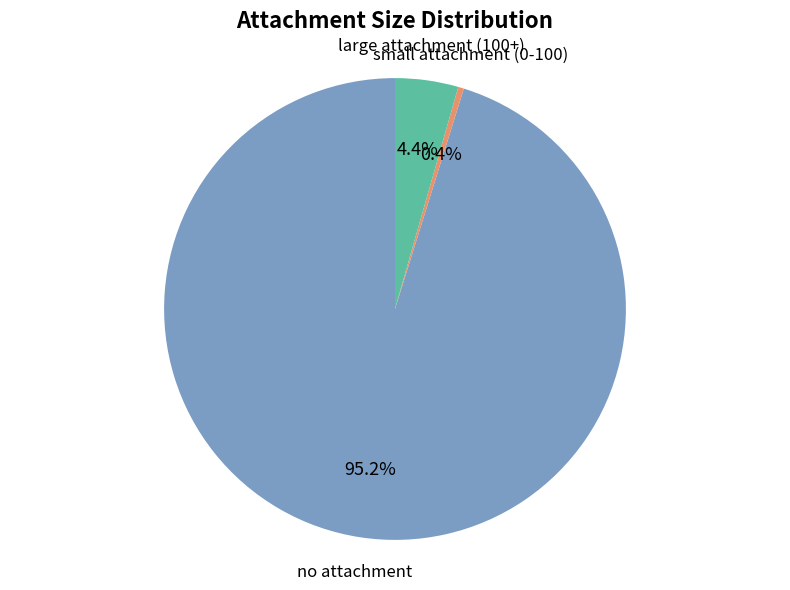

Is there any slice that represents more than half of the pie?

Yes